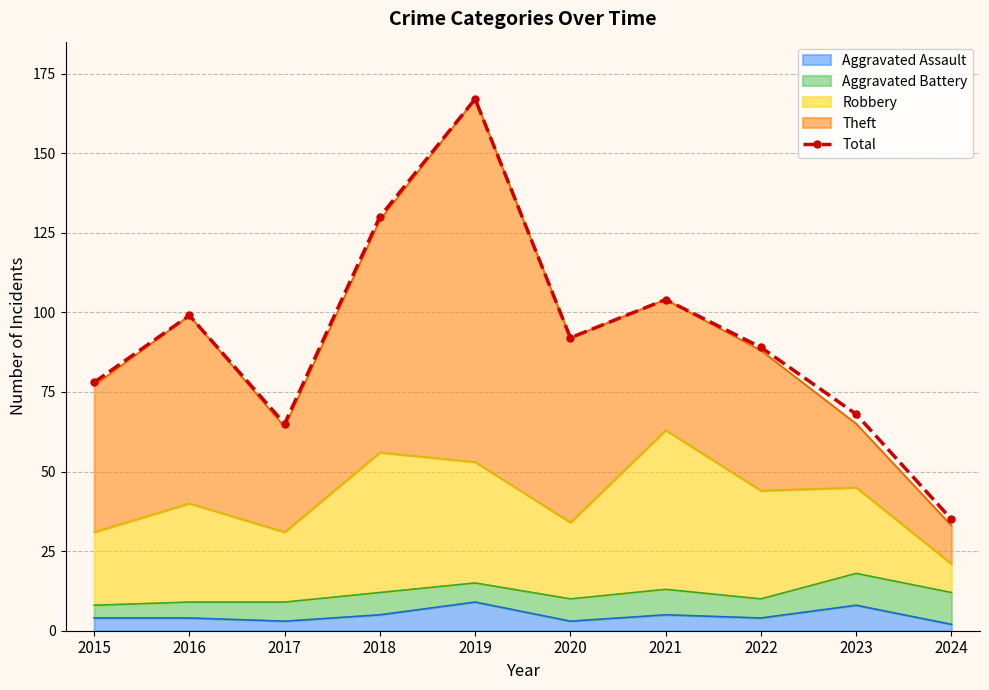

How many lines are shown in the chart?

1